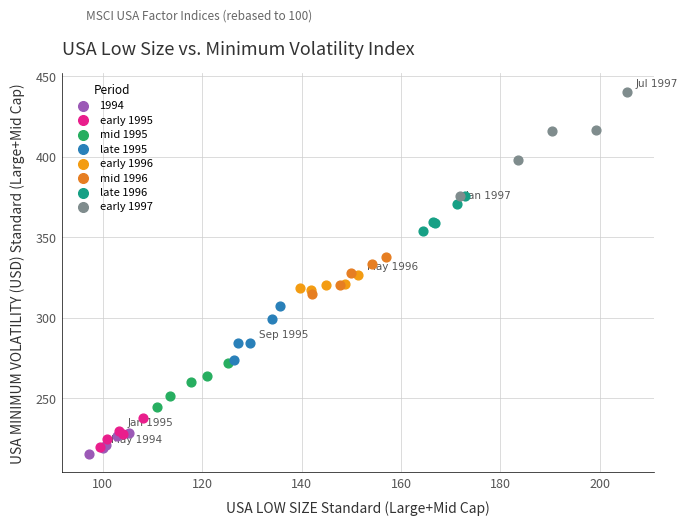

Which series contains the highest Y value?

early 1997